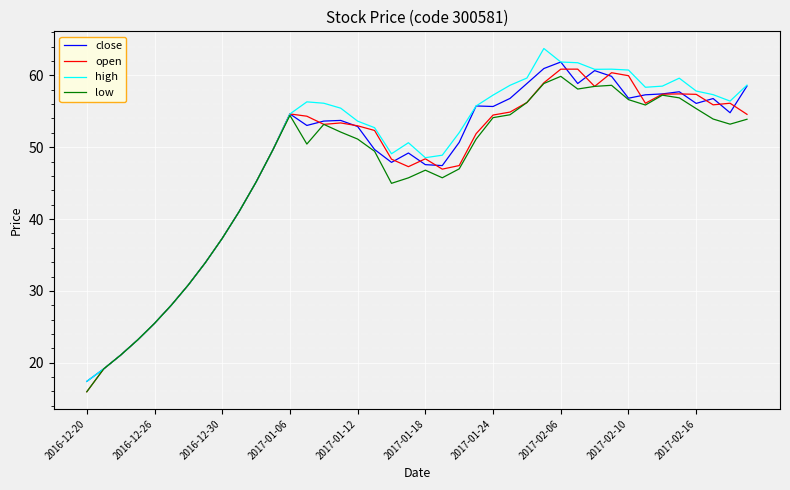

What is the greatest value displayed?

63.7